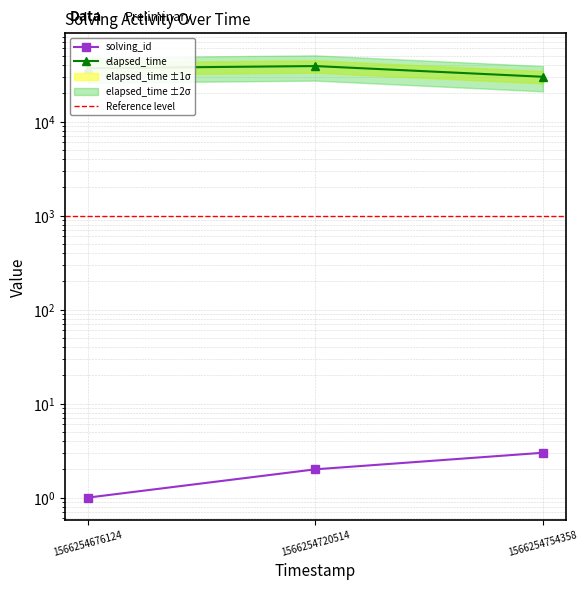

Is the value of solving_id at 1566254754358 greater than the value of elapsed_time at 1566254676124?

No